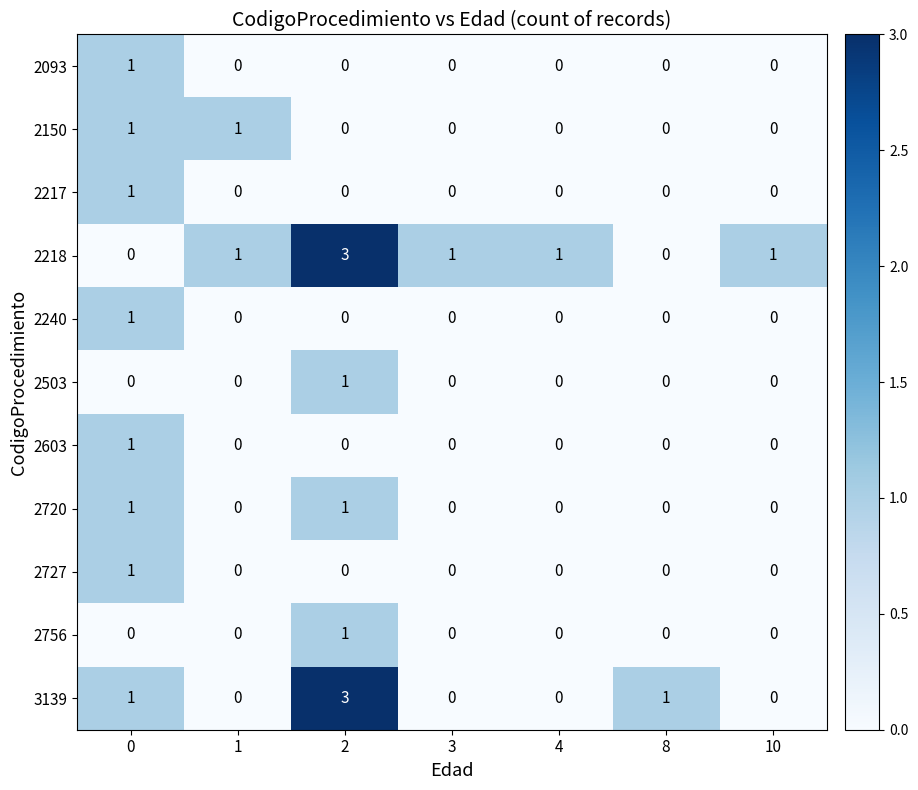

How many categories are shown in the chart?

7